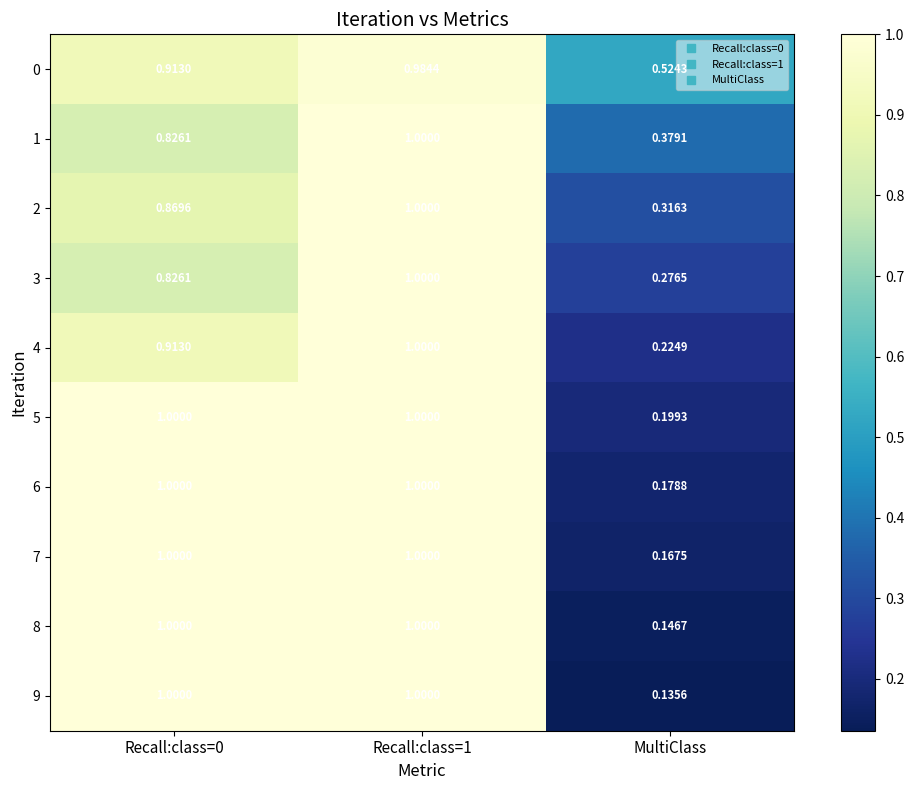

Where is 5 nearest to the value 0?

MultiClass